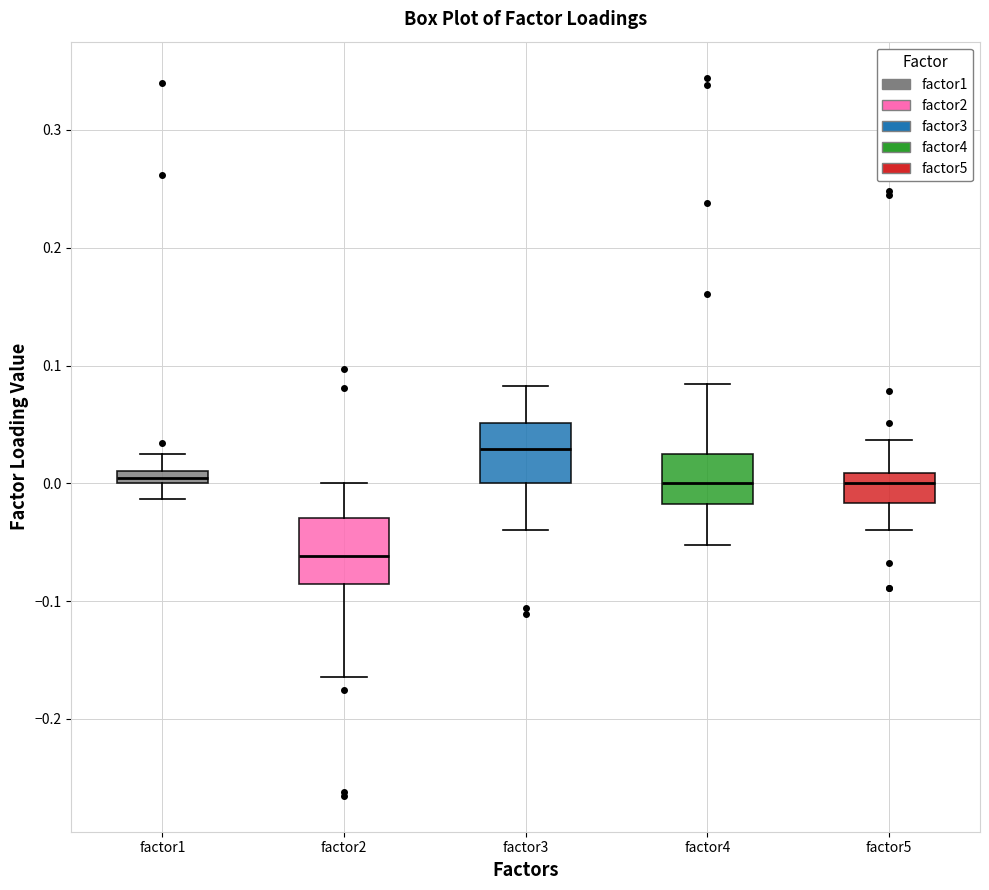

Which box's median line is the lowest?

factor2